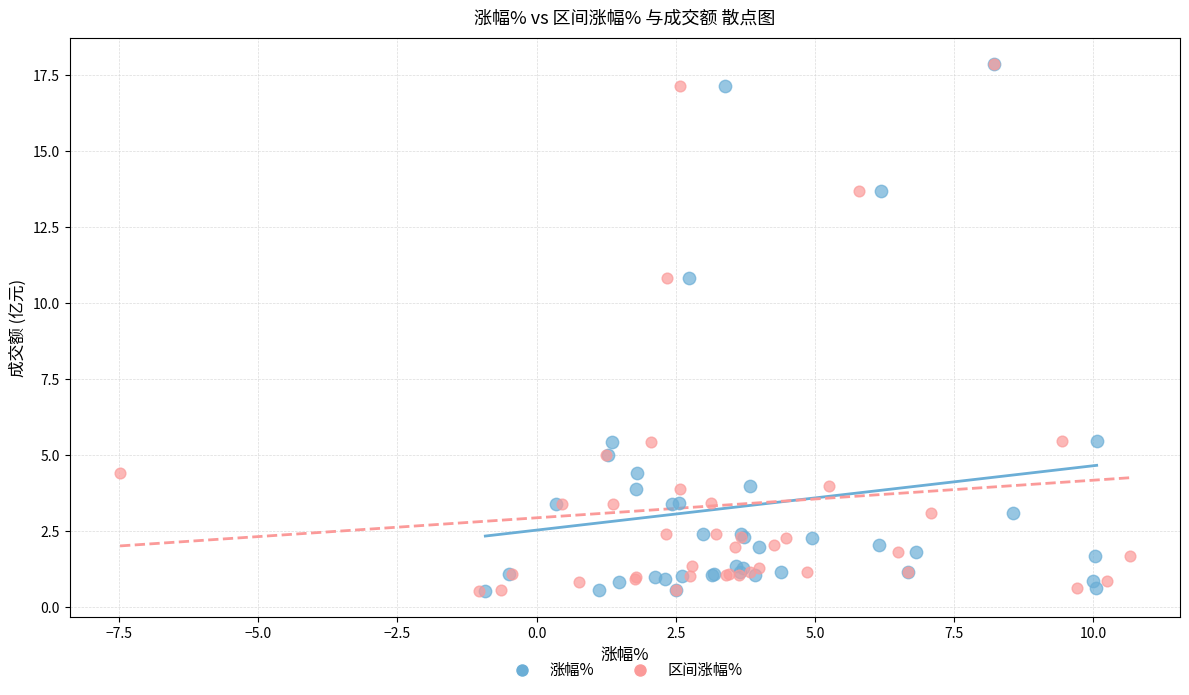

What are all the series names shown in the legend?

涨幅%, 区间涨幅%